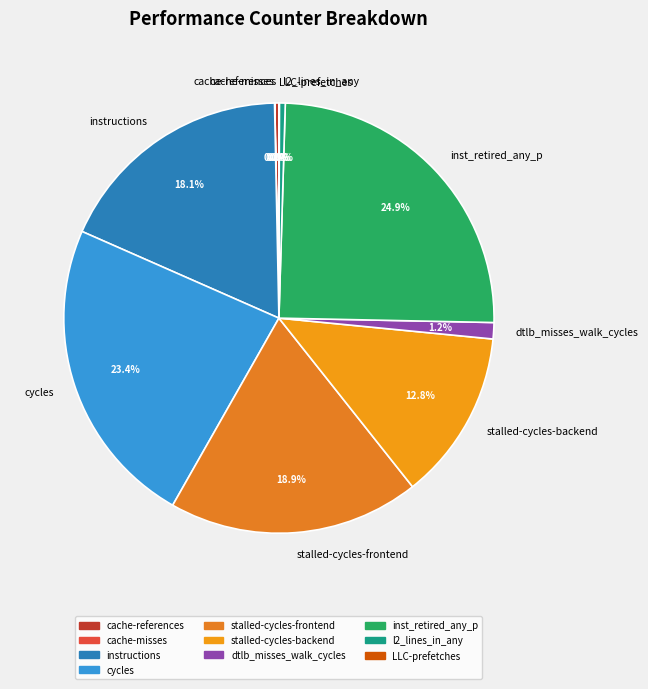

Between inst_retired_any_p and cache-references, which is larger?

inst_retired_any_p